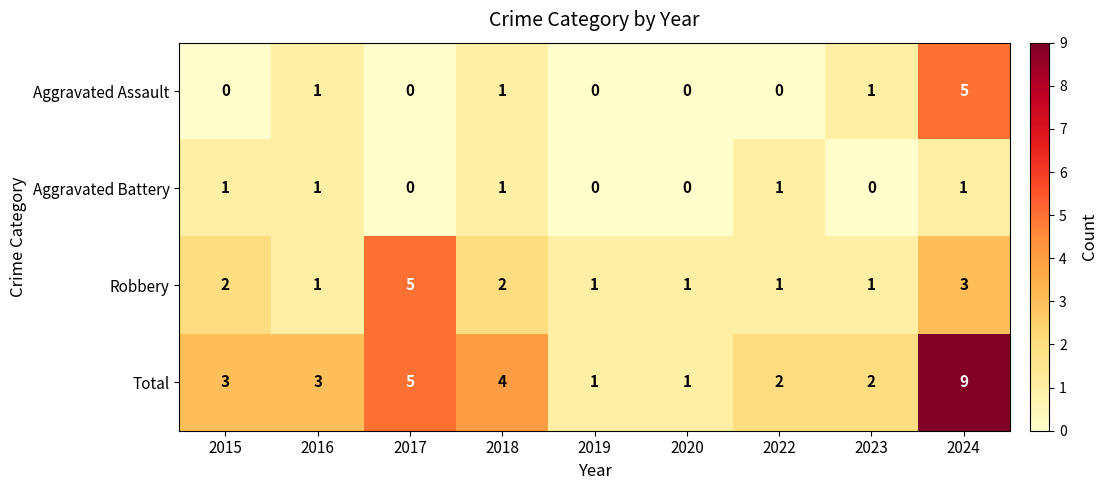

Which series has the widest spread of values?

Total